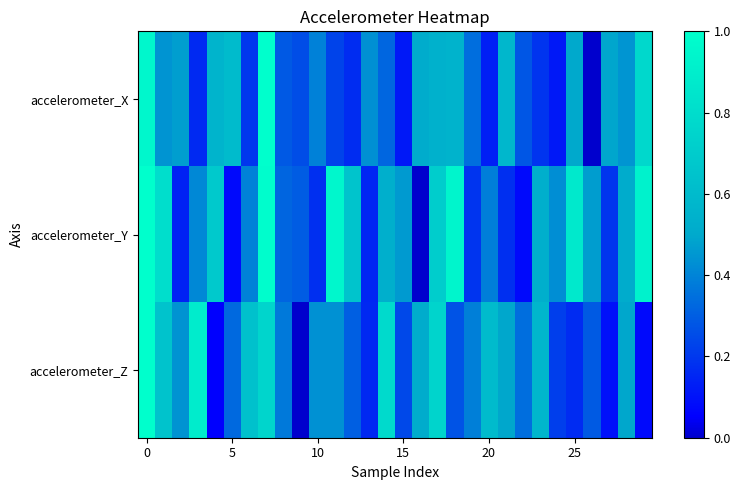

Which series has the largest range (max minus min)?

accelerometer_X